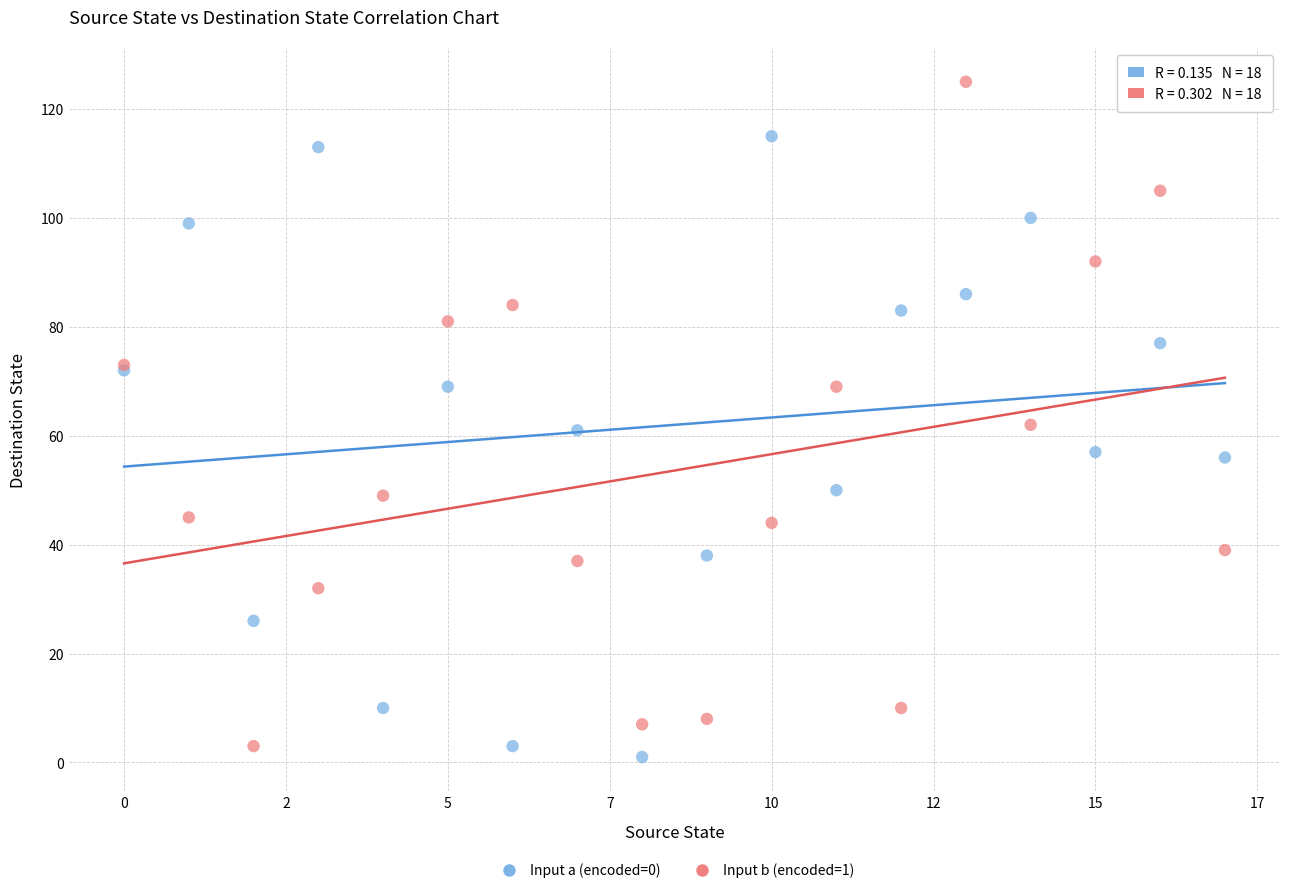

What are all the series names shown in the legend?

Input a (encoded=0), Input b (encoded=1)